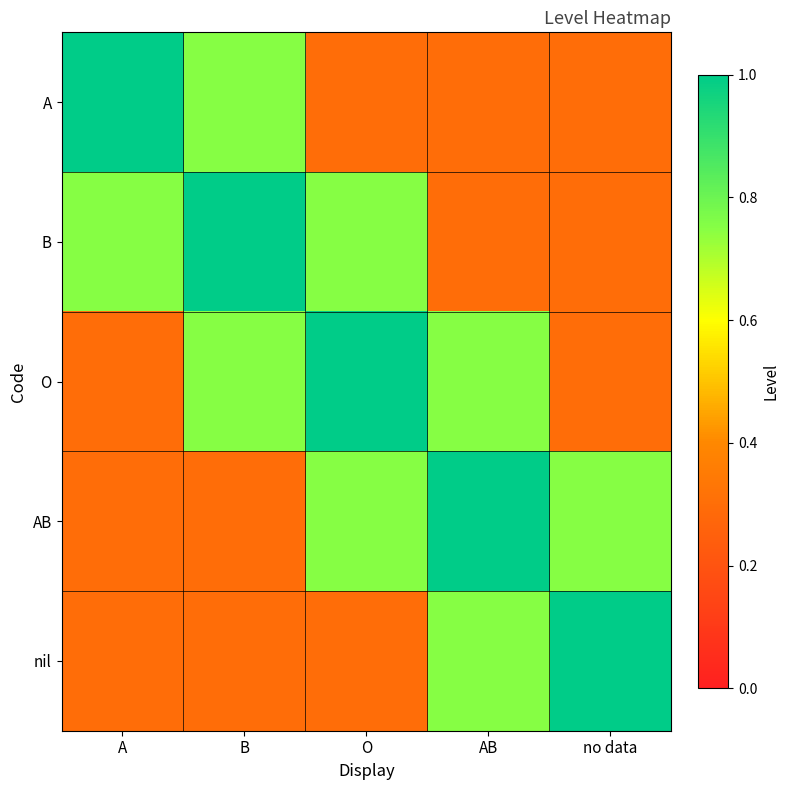

List the series in order of their peak value, highest first.

A, B, O, AB, nil